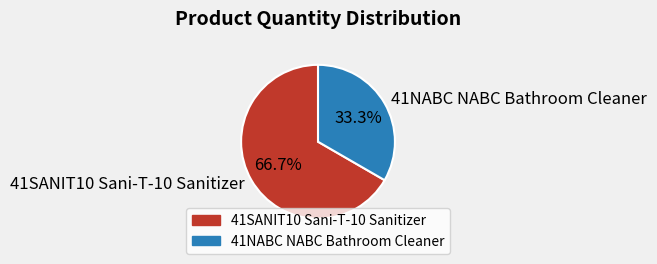

Which category has the biggest portion of the pie?

41SANIT10 Sani-T-10 Sanitizer